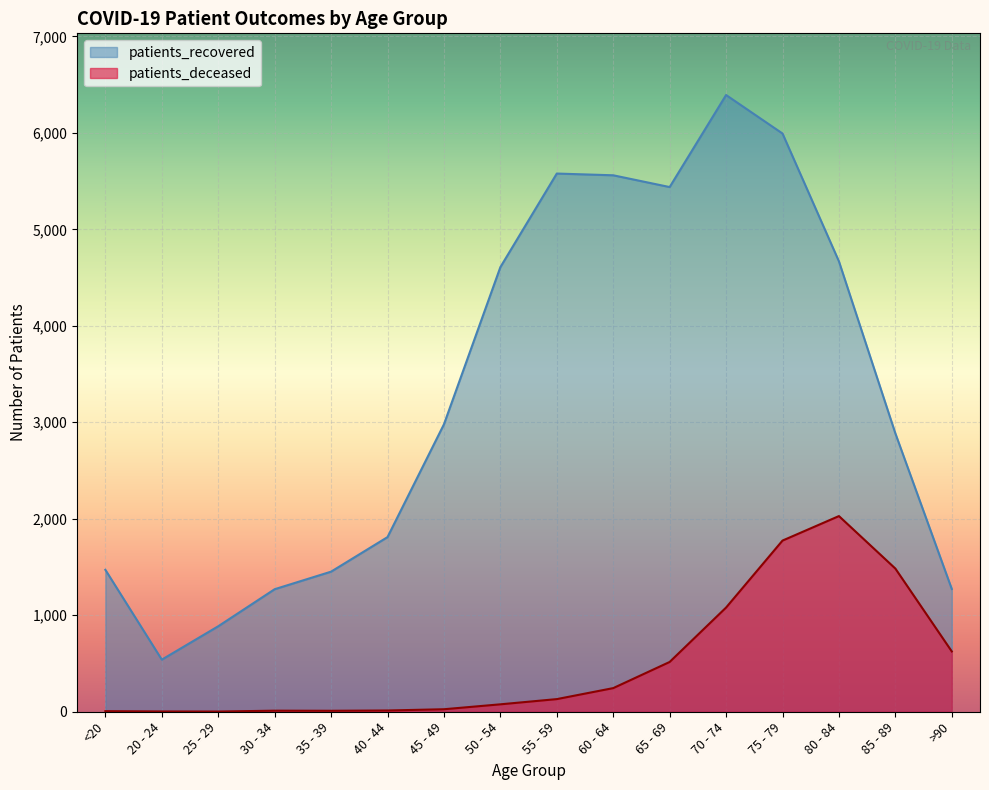

What is the difference between the maximum and minimum values in the patients_deceased series?

2026